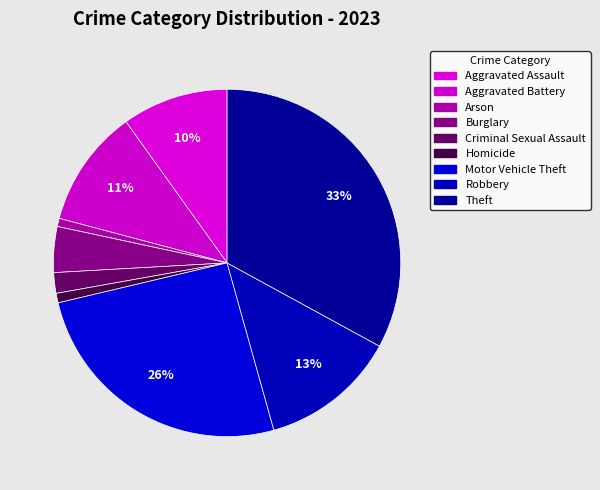

Count the number of slices in the pie.

9